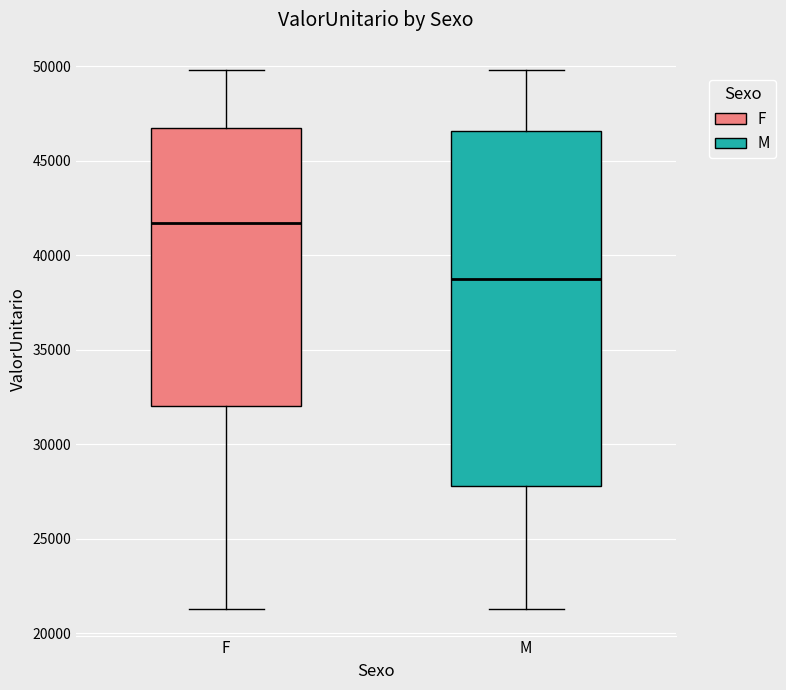

Comparing the boxes themselves (not the whiskers), which one is the tallest?

M